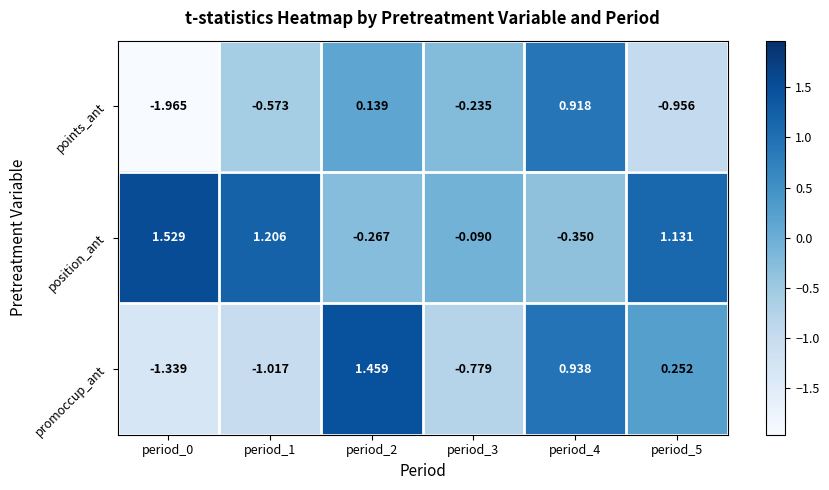

At period_5, list the series in order from smallest to largest.

points_ant, promoccup_ant, position_ant